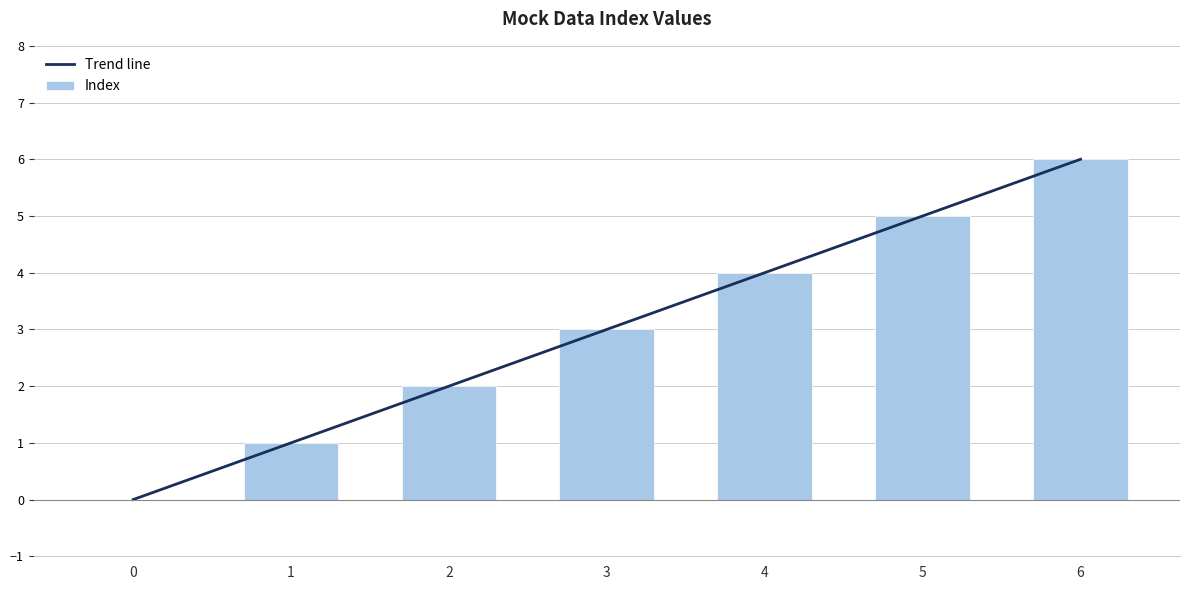

What is the value of the Trend line bar at the 3rd from the left?

2